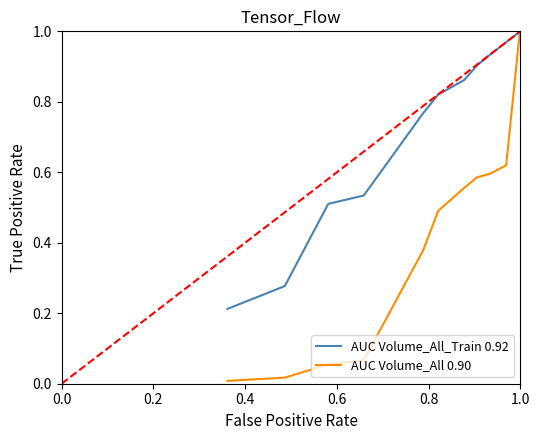

What is the label of the 19th point from the right?

0.8